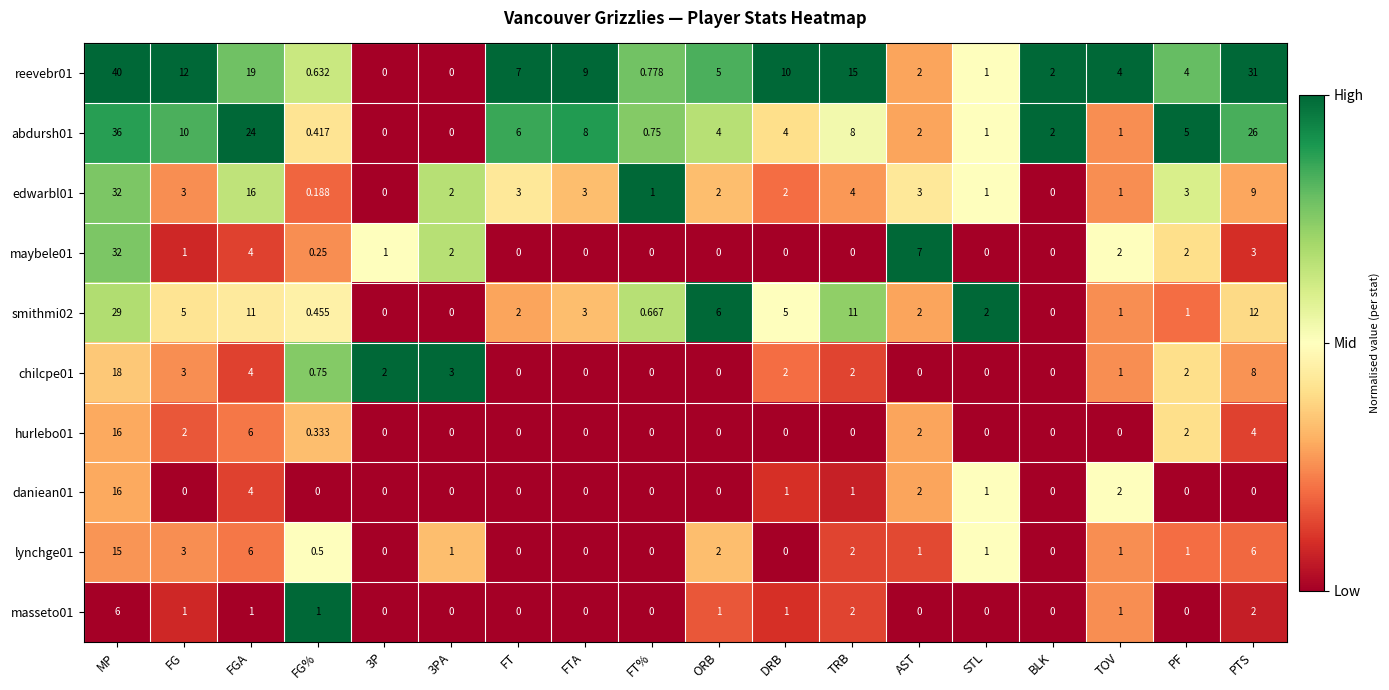

Which category has the highest value across all series?

MP